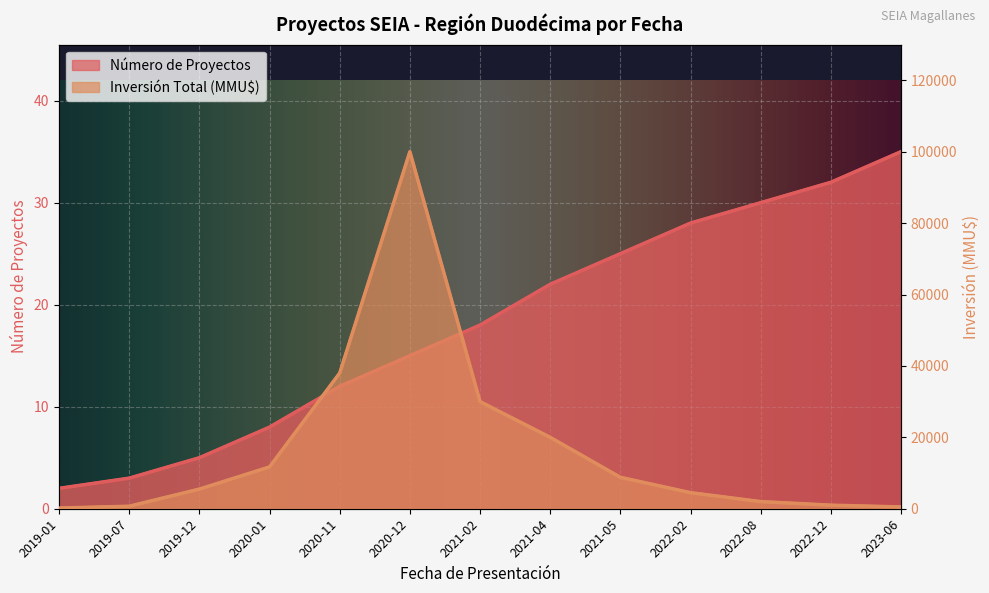

What position from the left is 2021-04?

8